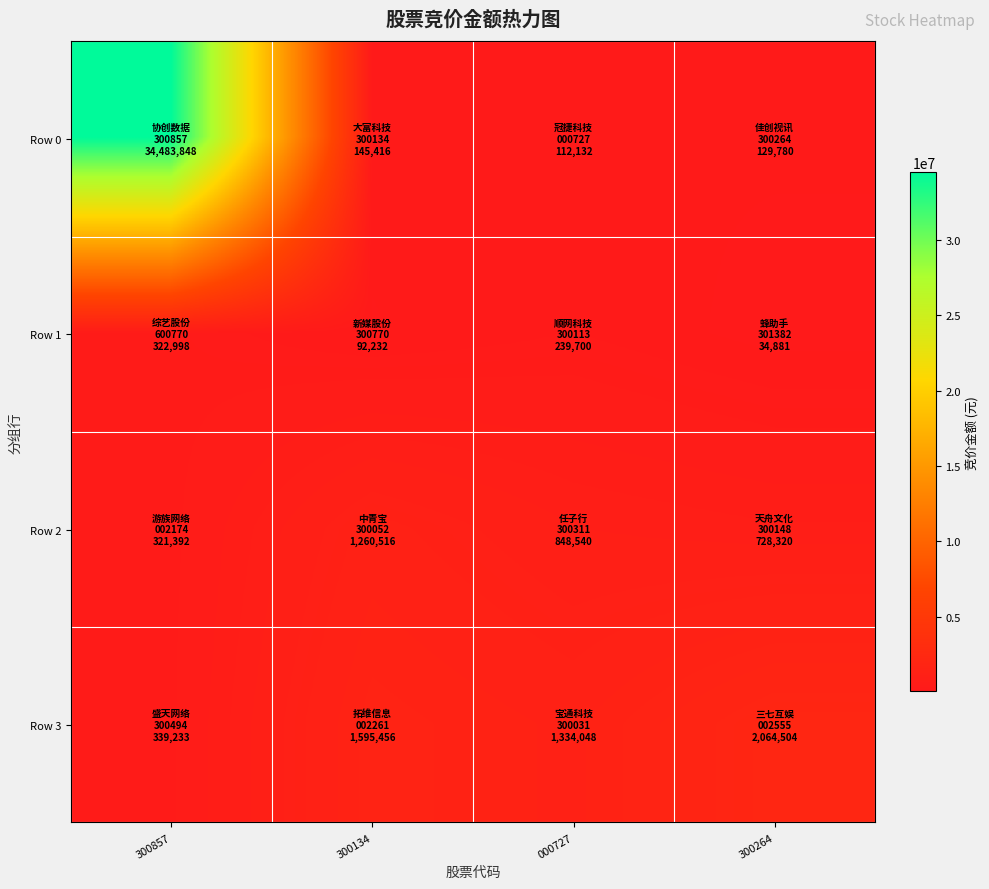

At 300134, list the series in order from largest to smallest.

Row 3, Row 2, Row 0, Row 1